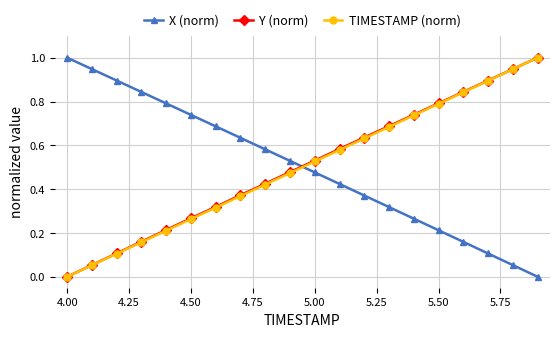

What are all the series names shown in the legend?

X (norm), Y (norm), TIMESTAMP (norm)